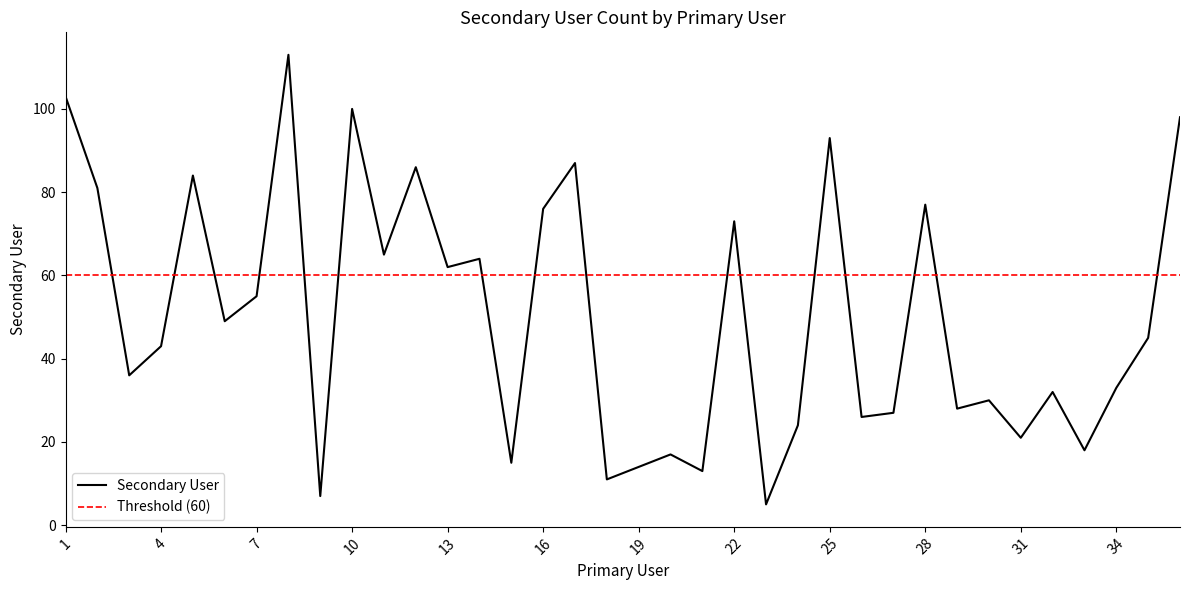

At which label is the value closest to 59?

13